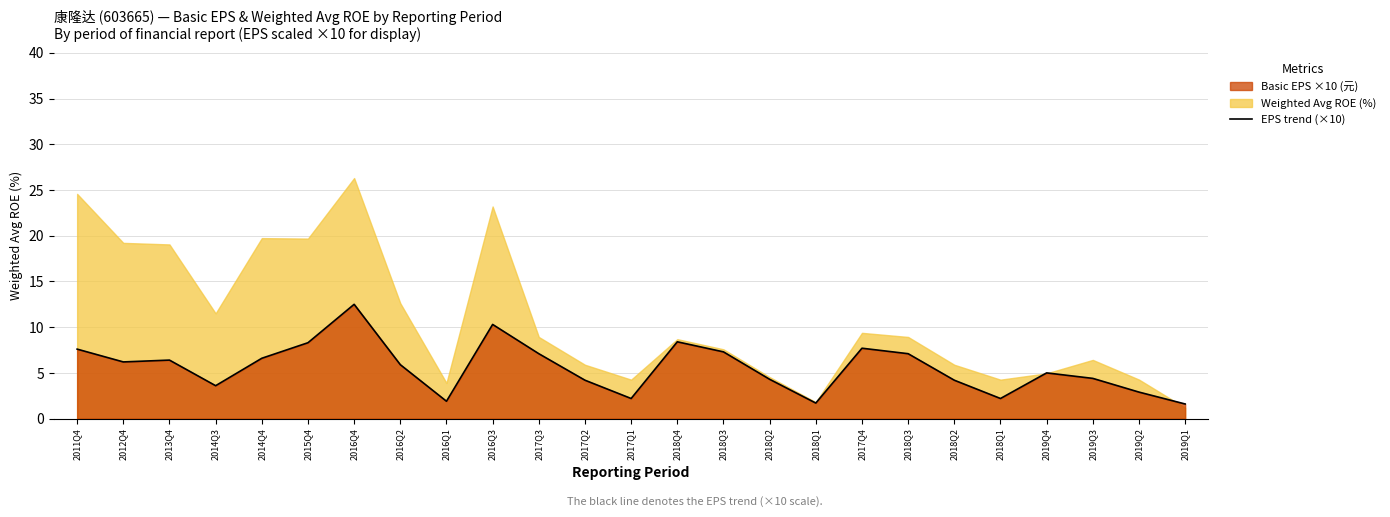

How many bars are there in total?

25